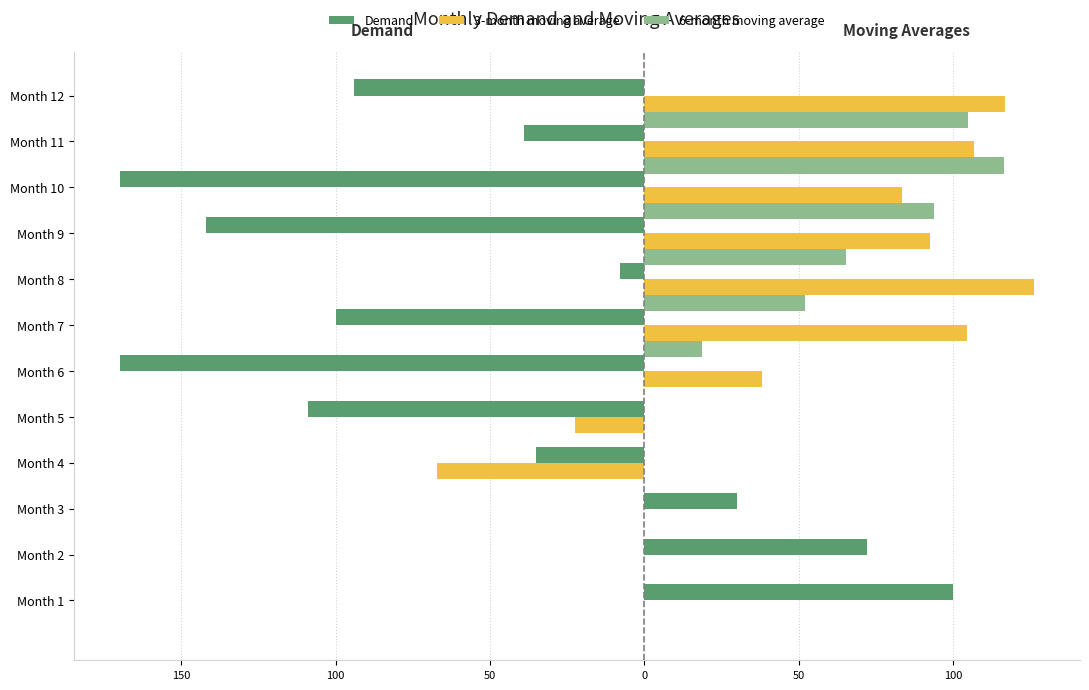

What is the difference between the second highest and minimum values in the Demand series?

242.0